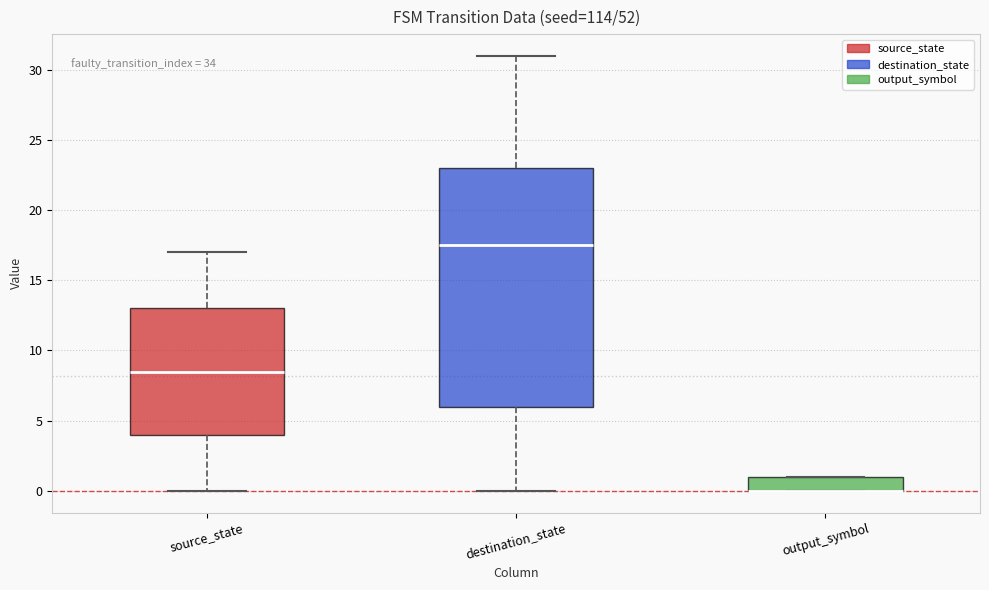

Which box is the tallest, from its lower edge to its upper edge?

destination_state